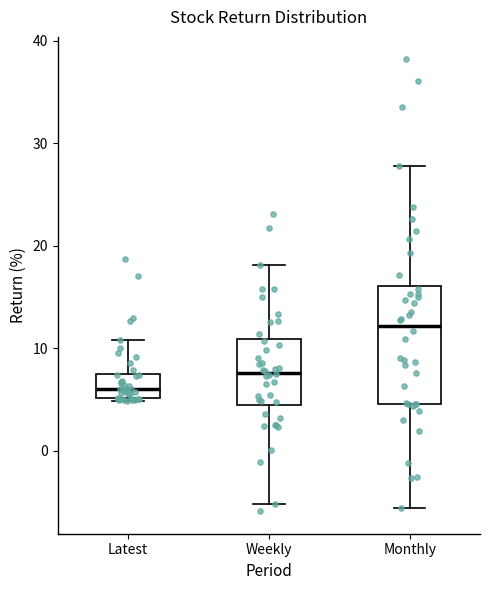

Reading left to right, read every box against the y-axis: the position of its median line, the range the box covers, and the ends of its whiskers. The values are not printed on the chart, so give them approximately, as read against the axis.

Latest: median 6, box 5 to 7, whiskers 5 to 11
Weekly: median 8, box 4 to 11, whiskers -5 to 18
Monthly: median 12, box 5 to 16, whiskers -6 to 28